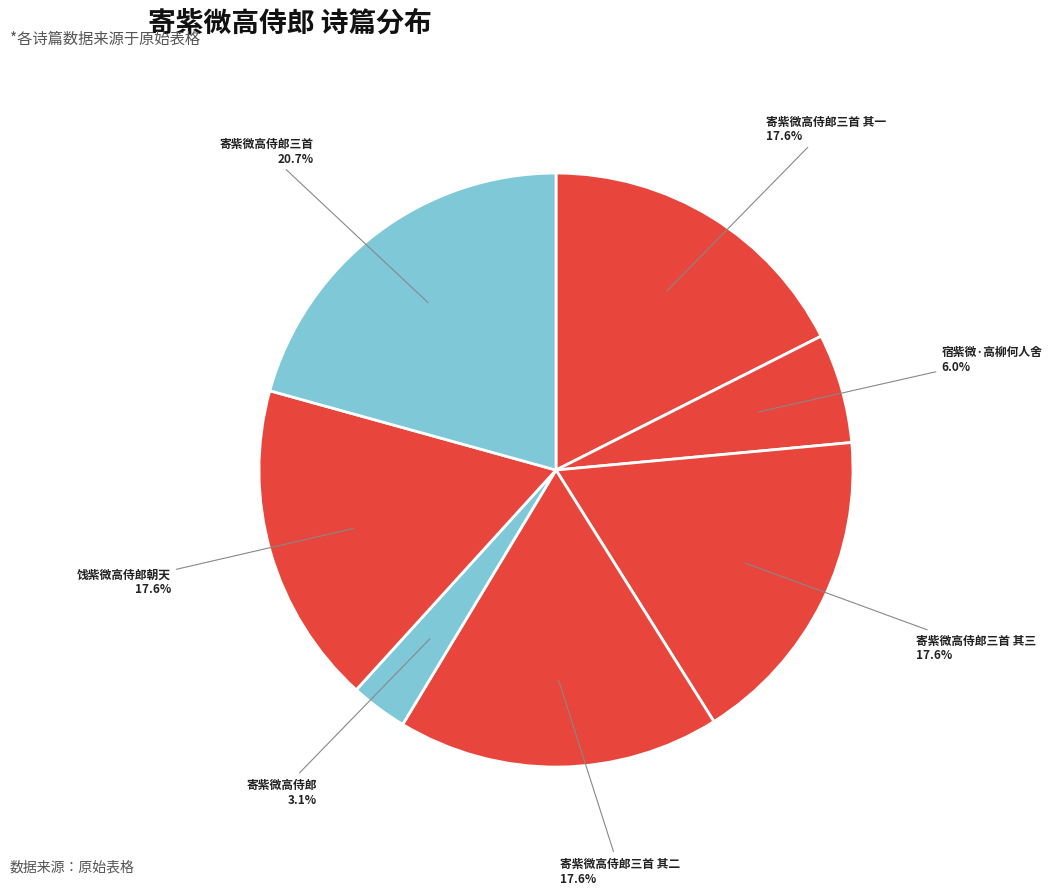

Count the number of slices in the pie.

7